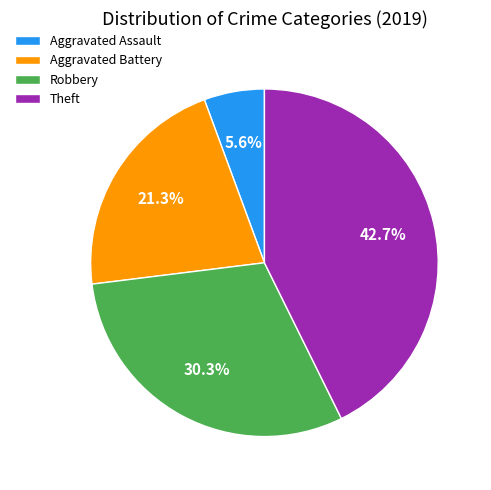

Count the number of slices in the pie.

4